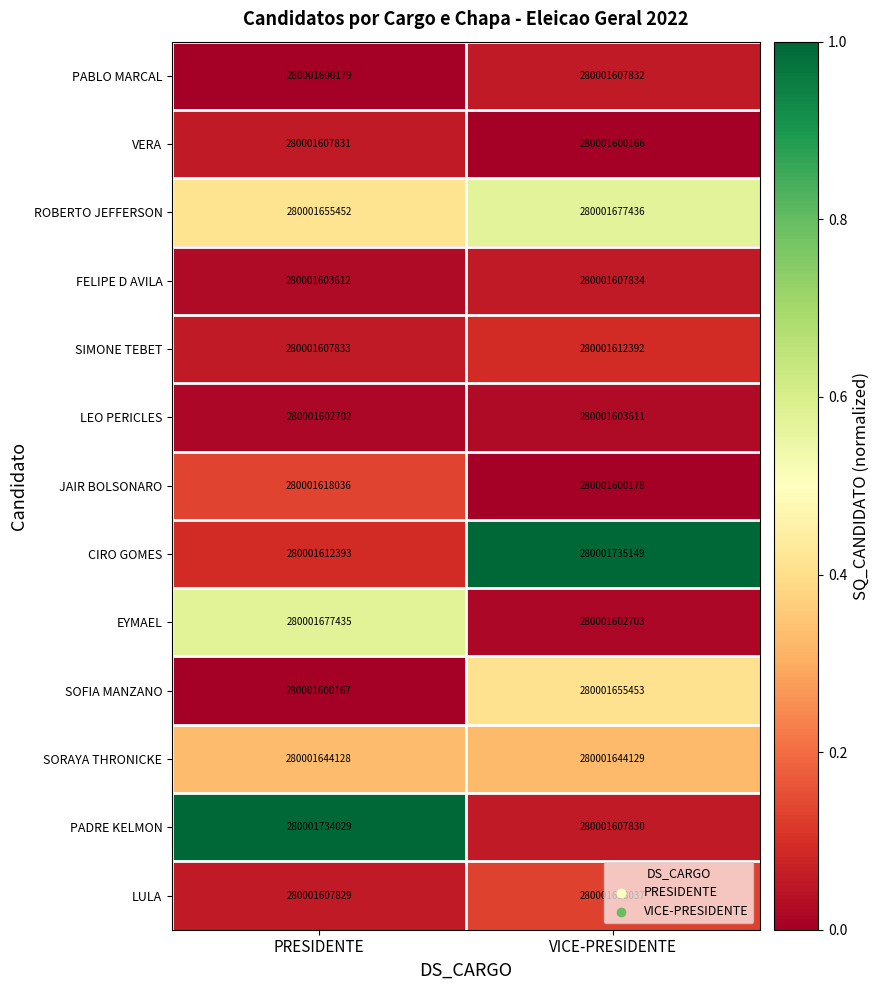

True or false: LULA has a value of 0.1 at PRESIDENTE.

True